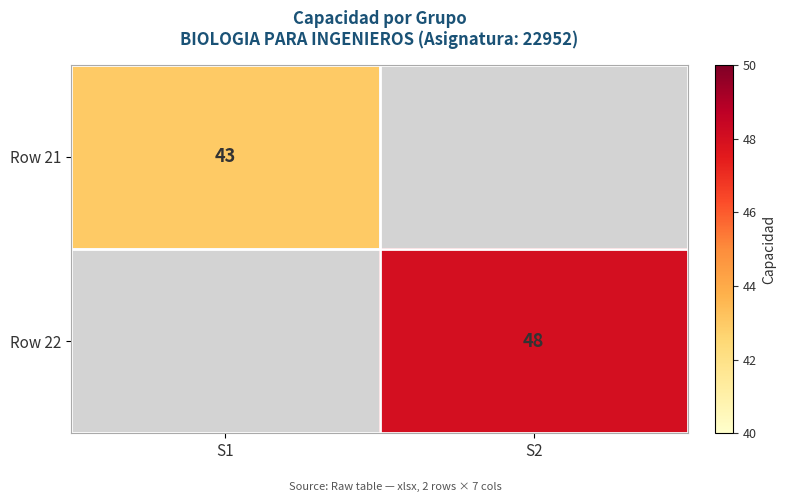

Is the value of Row 21 at S1 greater than the value of Row 22 at S2?

No